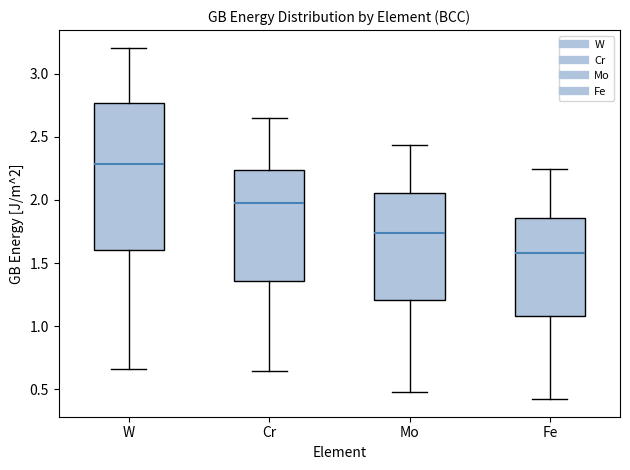

Reading left to right, read every box against the y-axis: the position of its median line, the range the box covers, and the ends of its whiskers. The values are not printed on the chart, so give them approximately, as read against the axis.

W: median 2.30, box 1.60 to 2.75, whiskers 0.65 to 3.20
Cr: median 2.00, box 1.35 to 2.25, whiskers 0.65 to 2.65
Mo: median 1.75, box 1.20 to 2.05, whiskers 0.50 to 2.45
Fe: median 1.60, box 1.10 to 1.85, whiskers 0.40 to 2.25